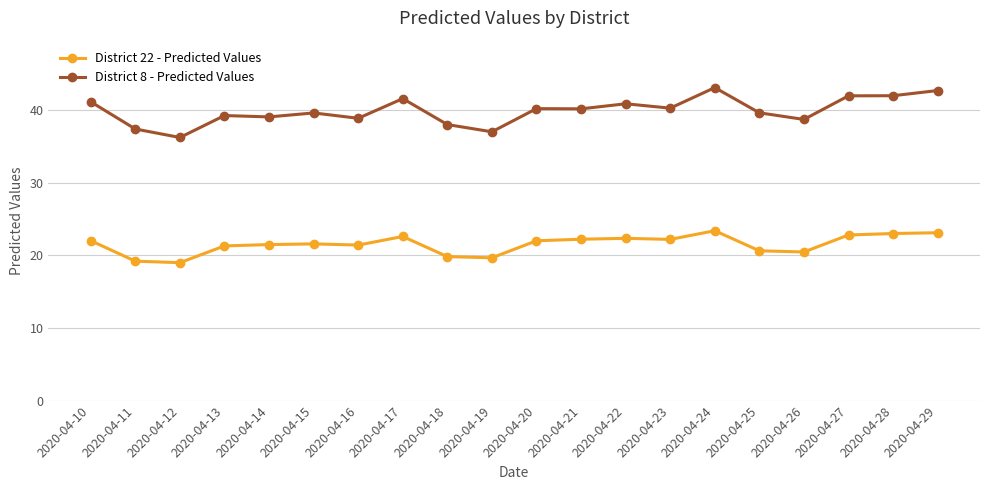

True or false: District 8 - Predicted Values and District 22 - Predicted Values cross at least once.

False